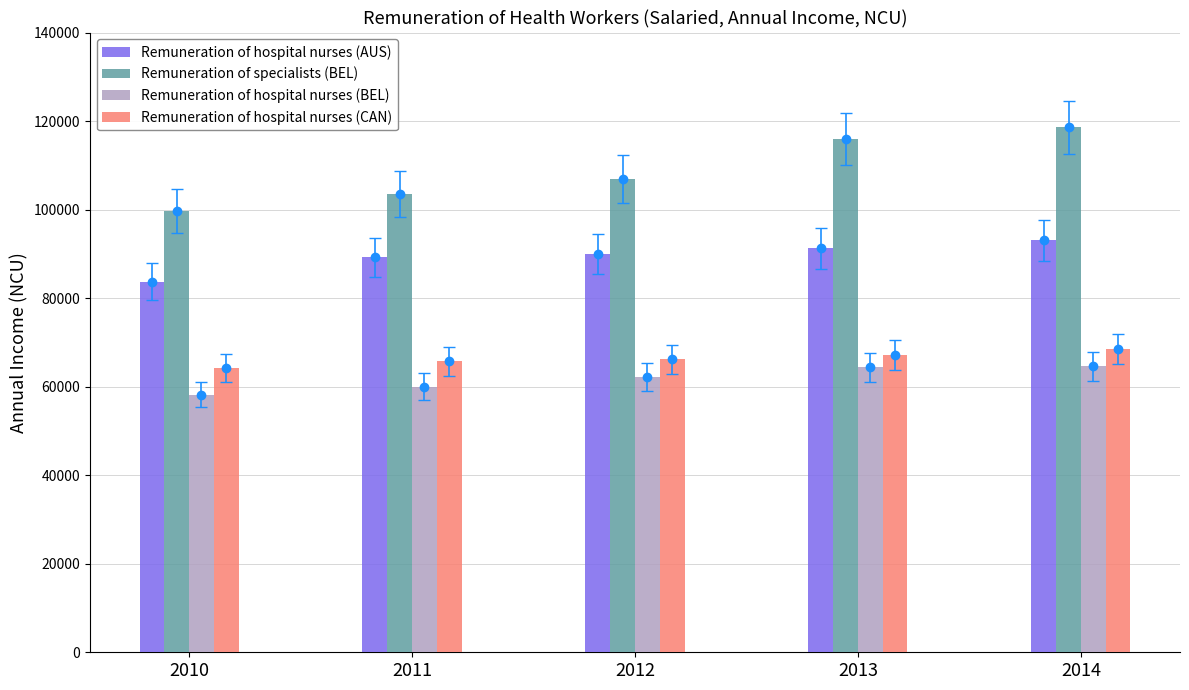

How many values in the Remuneration of hospital nurses (CAN) series exceed 66183?

2